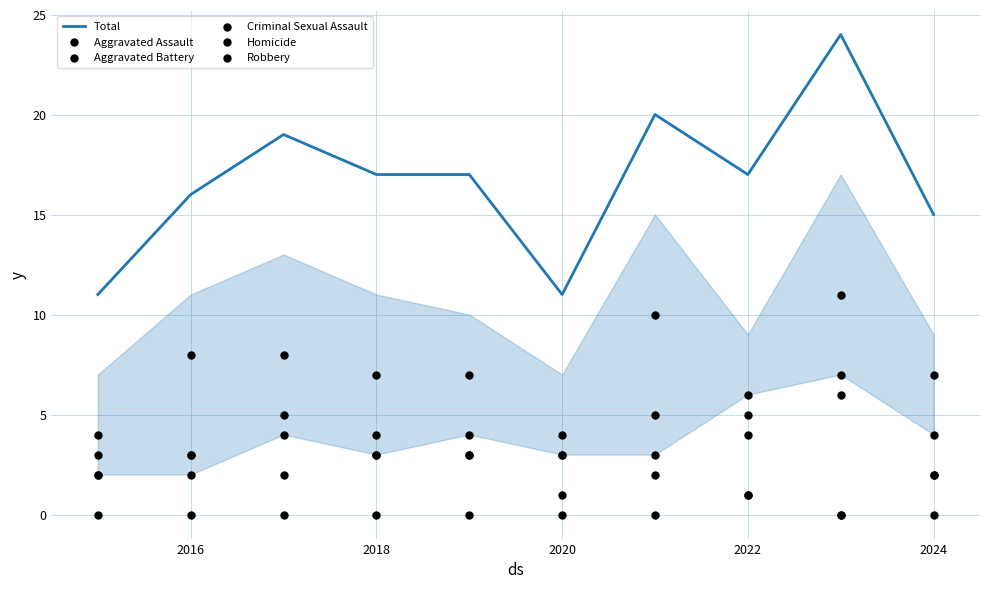

Which series reaches the minimum Y coordinate?

Criminal Sexual Assault